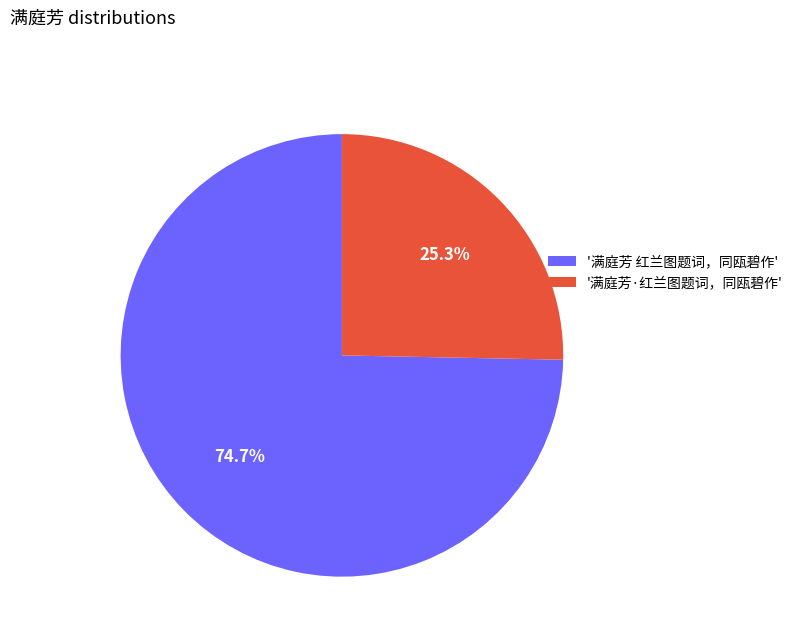

Count the number of slices in the pie.

2